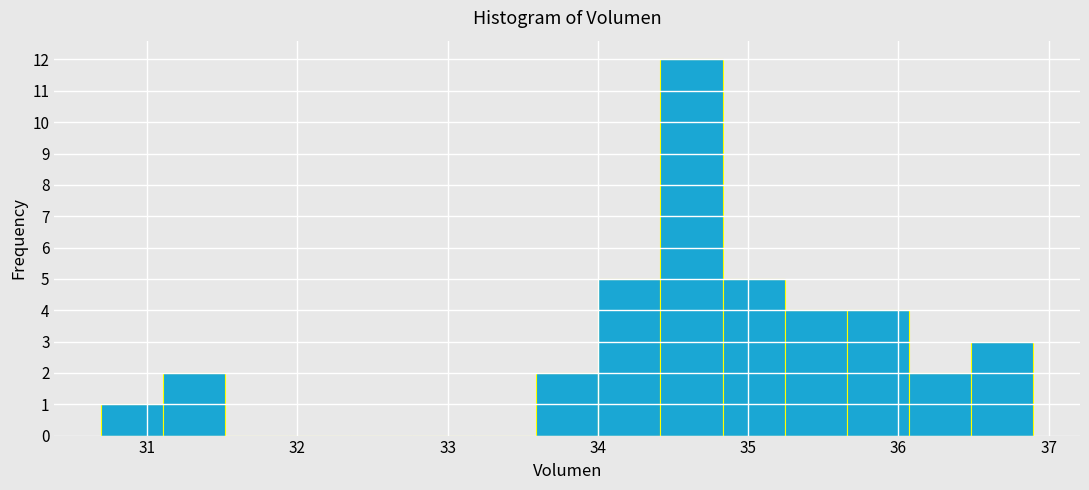

Reading left to right, list every bar in this chart as the range it spans on the x-axis followed by its height. Neither the bar edges nor the heights are printed on the chart, so give them approximately, as read against the axes.

30.7 to 31.1: 1
31.1 to 31.5: 2
31.5 to 31.9: 0
31.9 to 32.3: 0
32.3 to 32.8: 0
32.8 to 33.2: 0
33.2 to 33.6: 0
33.6 to 34.0: 2
34.0 to 34.4: 5
34.4 to 34.8: 12
34.8 to 35.2: 5
35.2 to 35.7: 4
35.7 to 36.1: 4
36.1 to 36.5: 2
36.5 to 36.9: 3